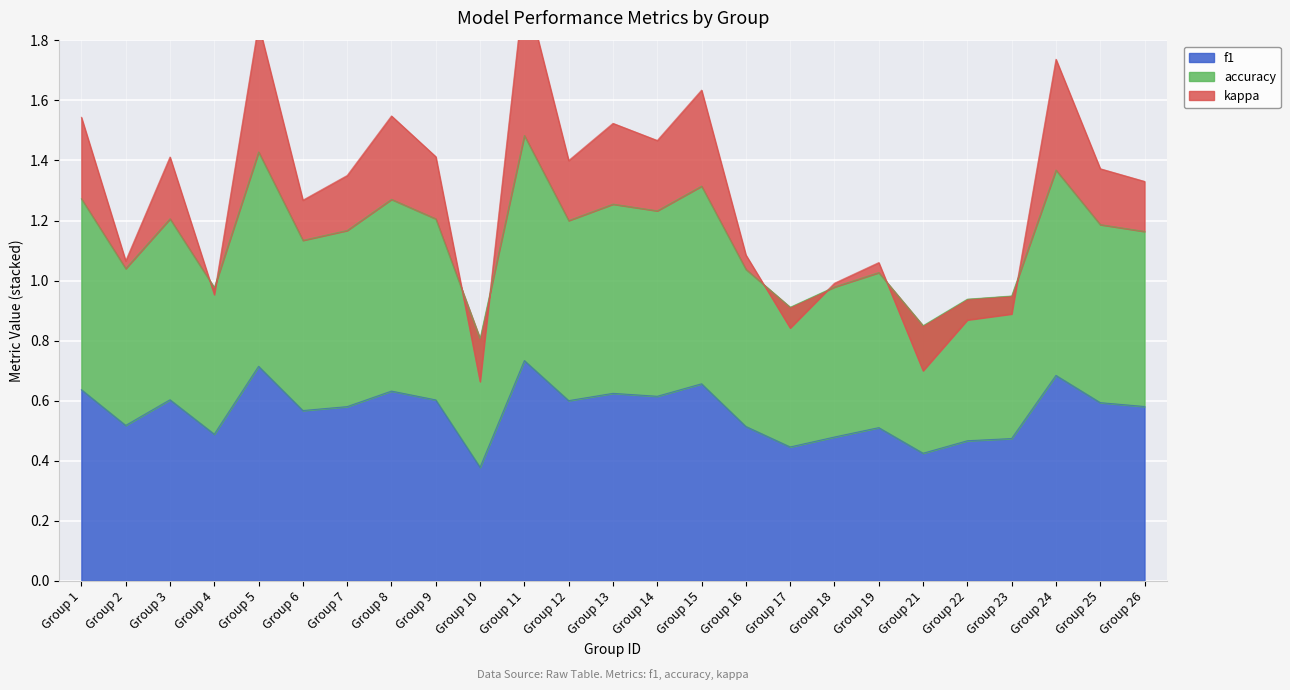

True or false: f1 has a value of 0.3 at Group 24.

False